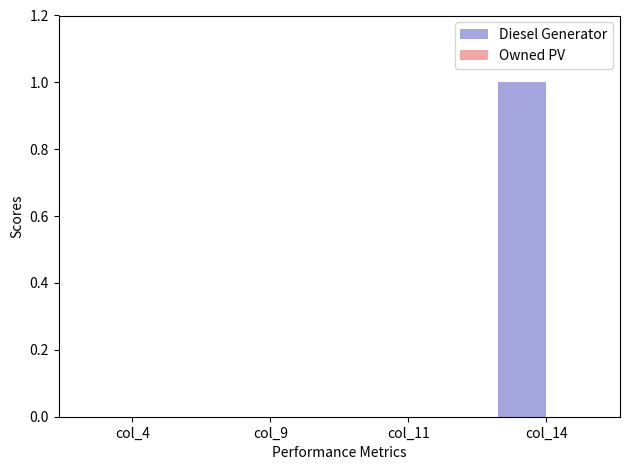

True or false: the data shows 1 at col_11.

False